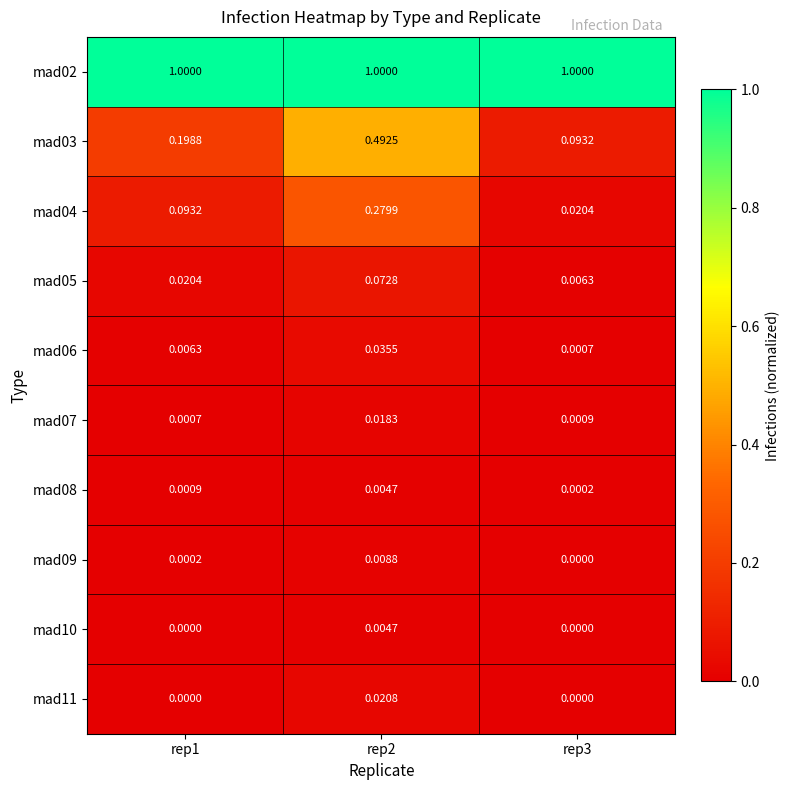

Is the value of mad05 at rep1 greater than the value of mad08 at rep3?

Yes